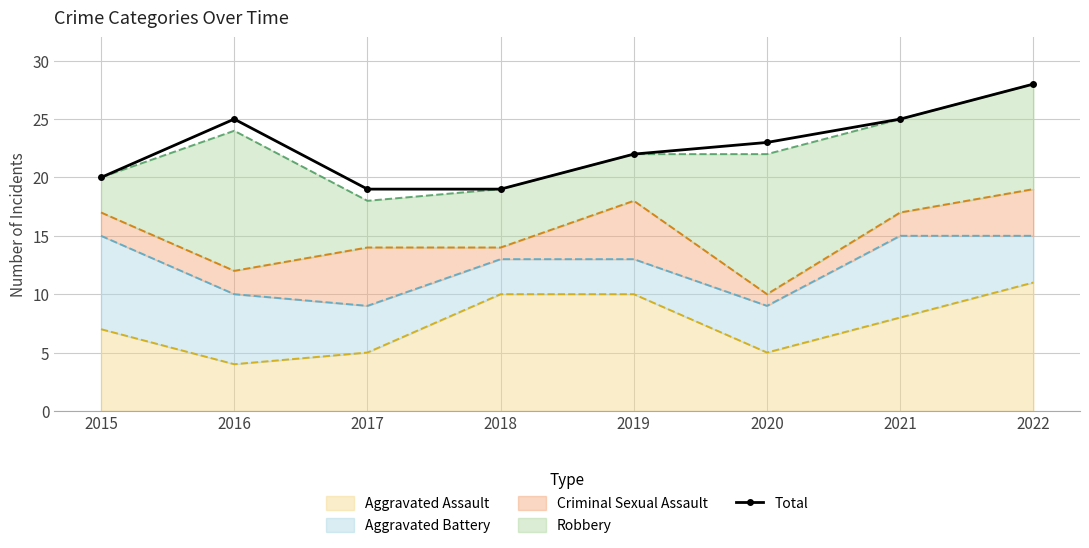

Where is the data nearest to the value 23?

2020